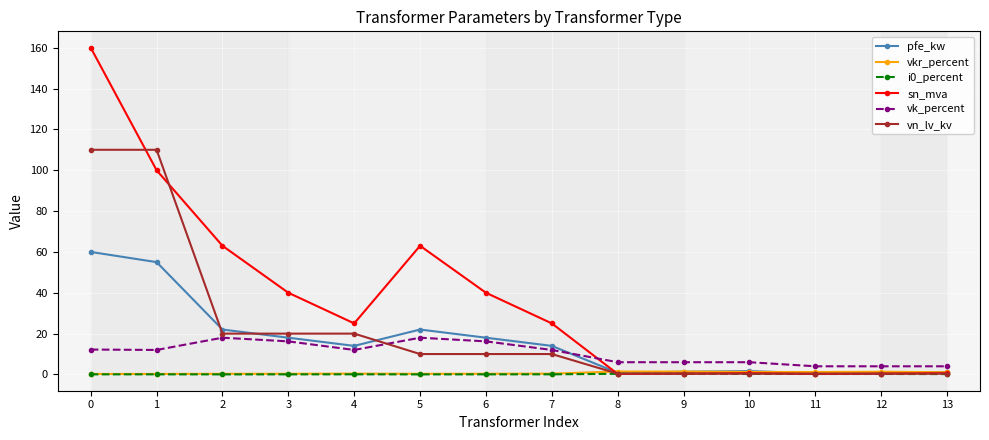

True or false: i0_percent has a value of 0.2 at 13.

True